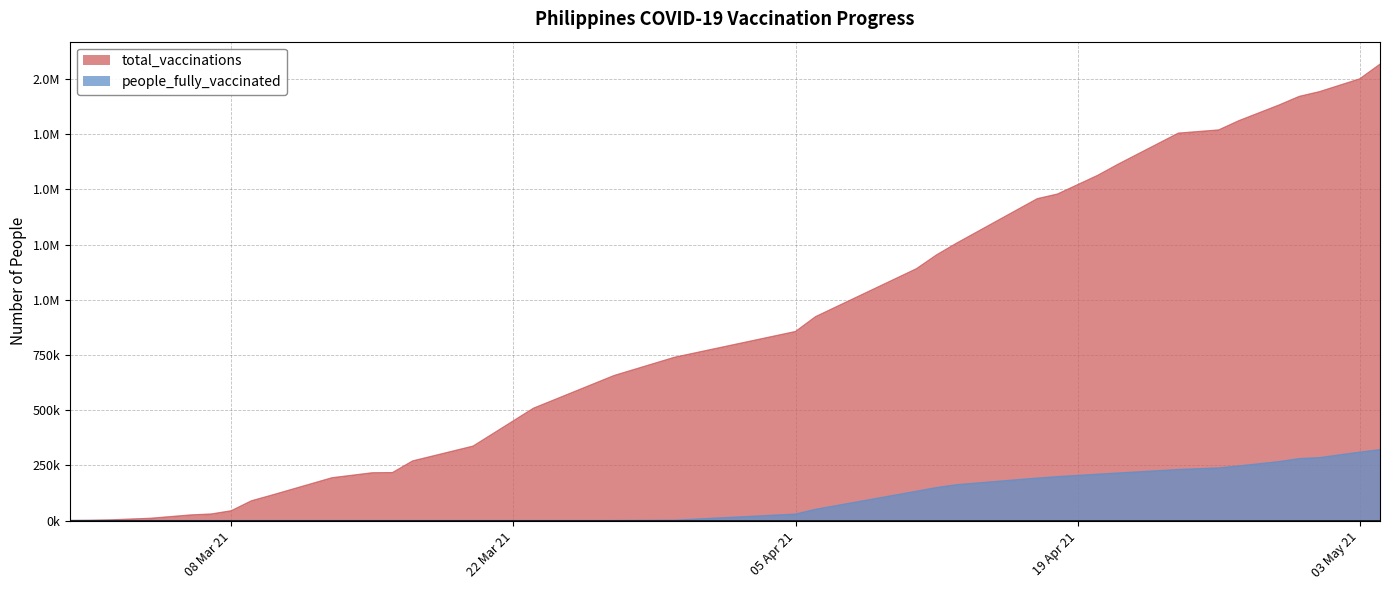

Rank the series at 2021-04-24 from highest to lowest value.

total_vaccinations, people_fully_vaccinated